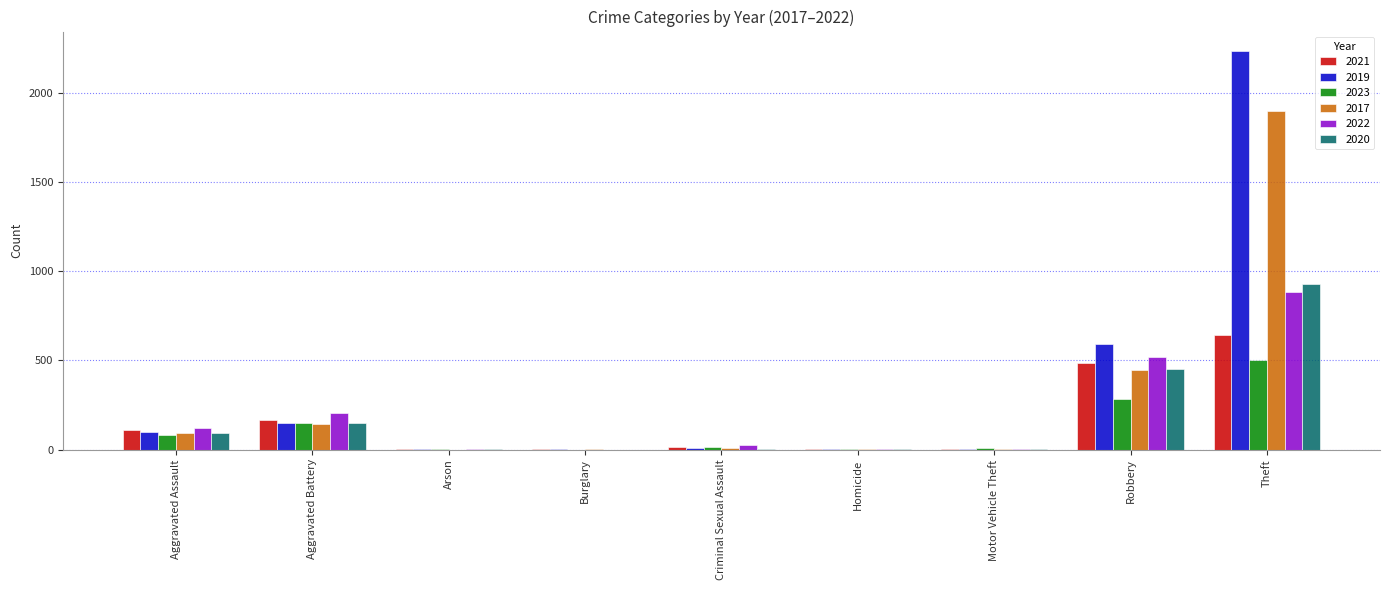

Which category has the highest value across all series?

Theft